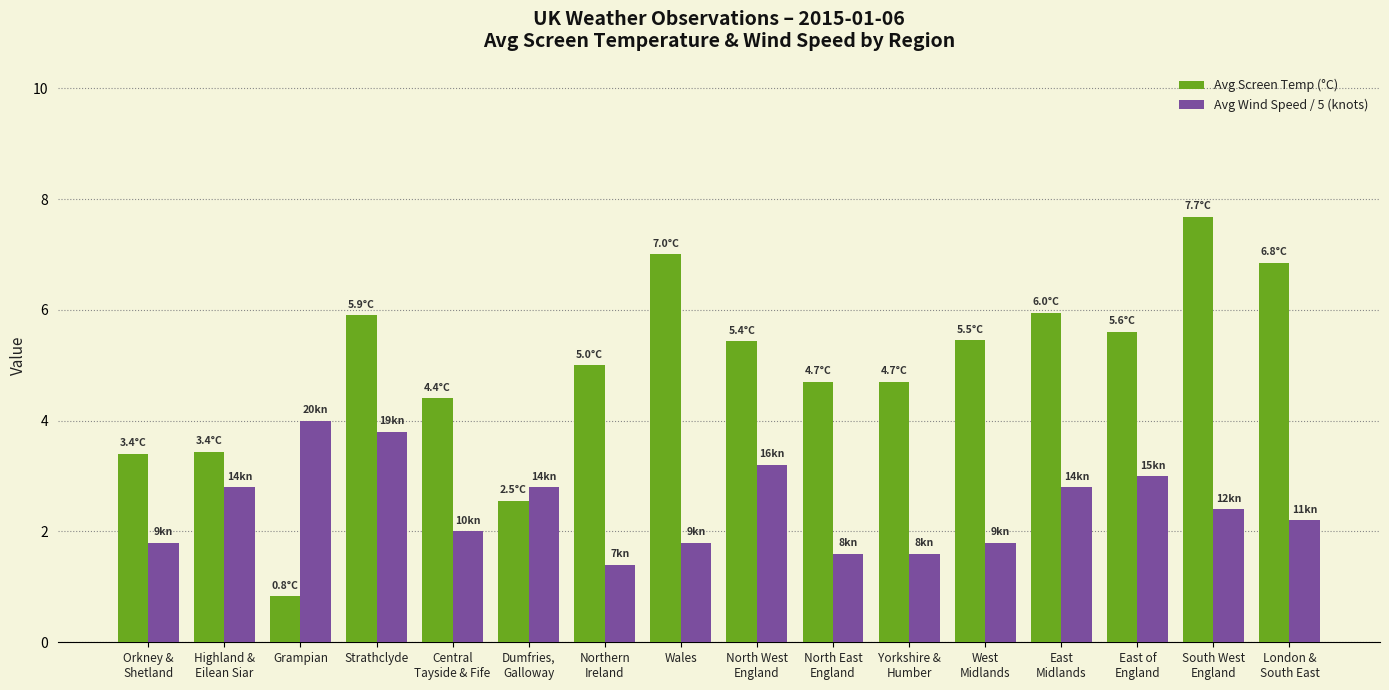

What are all the series names shown in the legend?

Avg Screen Temp (°C), Avg Wind Speed / 5 (knots)